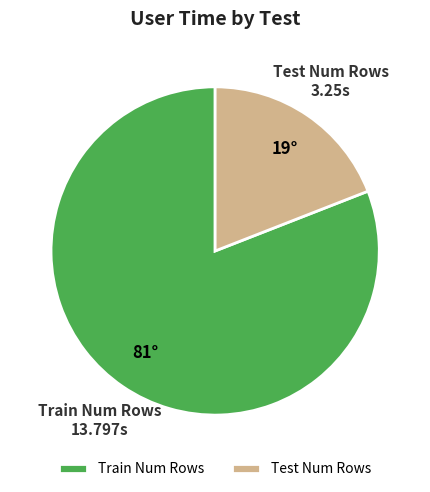

How many slices are in this pie chart?

2